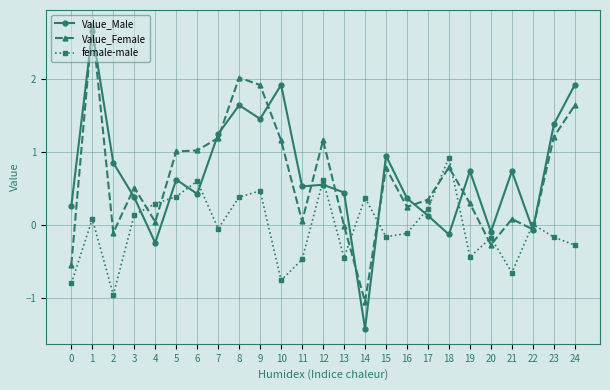

The value of Value_Female at 1 is 1.0. True or false?

False